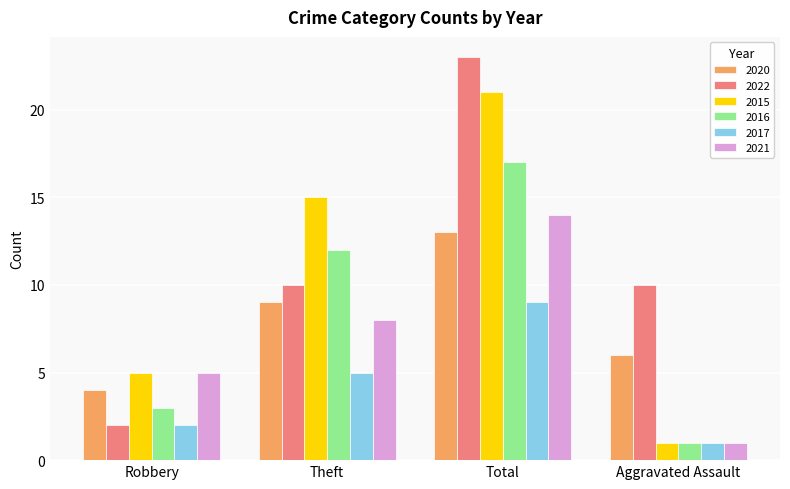

What value does the 2016 series have at Theft, to the nearest 10?

10